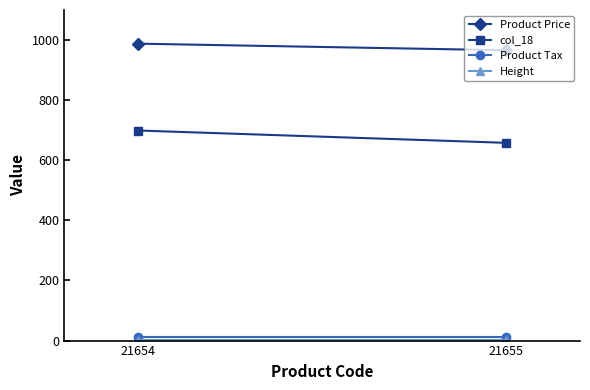

What is the average value of the col_18 series?

678